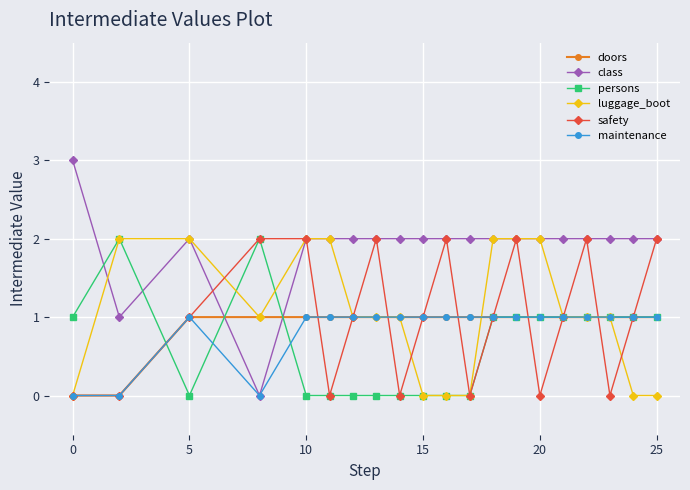

Which series has the widest spread of values?

class